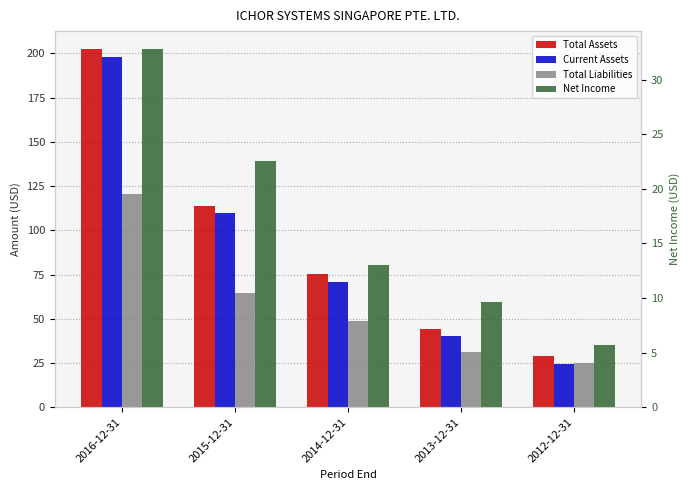

Rank the series at 2012-12-31 from lowest to highest value.

Net Income, Current Assets, Total Liabilities, Total Assets